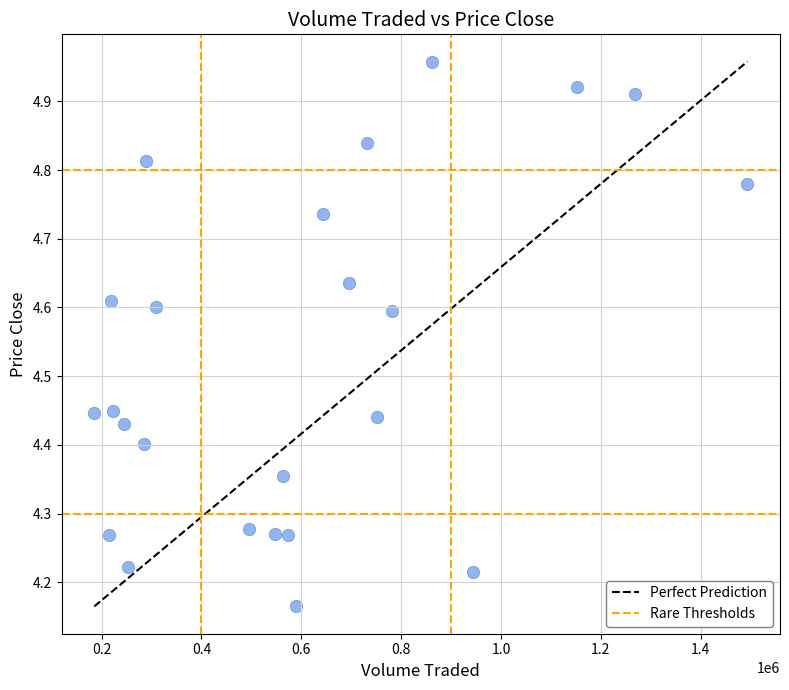

What is the range of Y values (max minus min)?

0.8